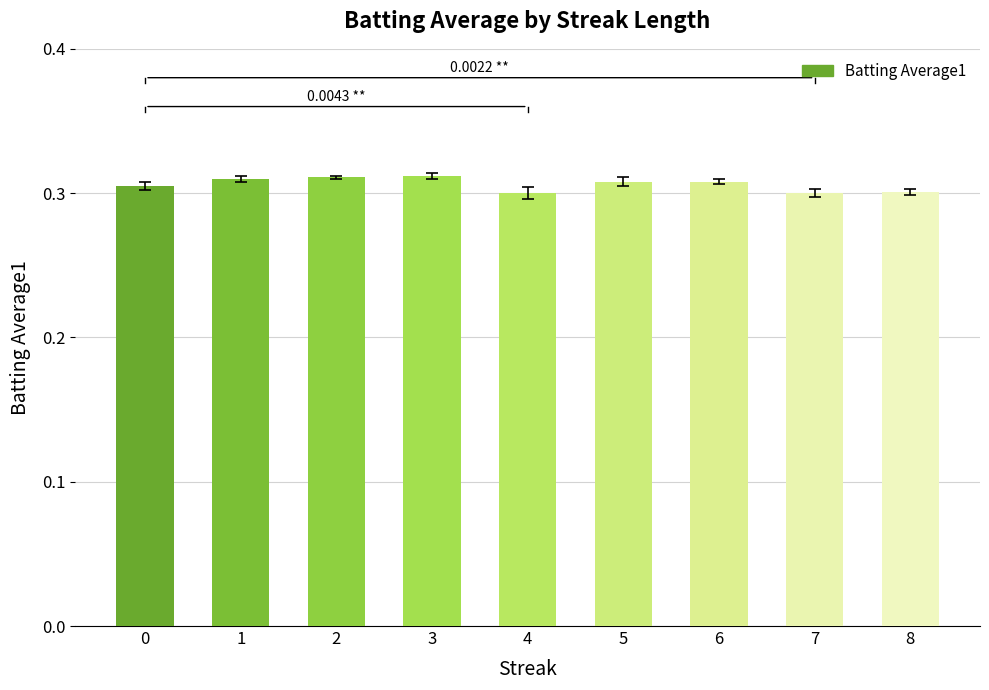

What is the sum of all values?

2.8